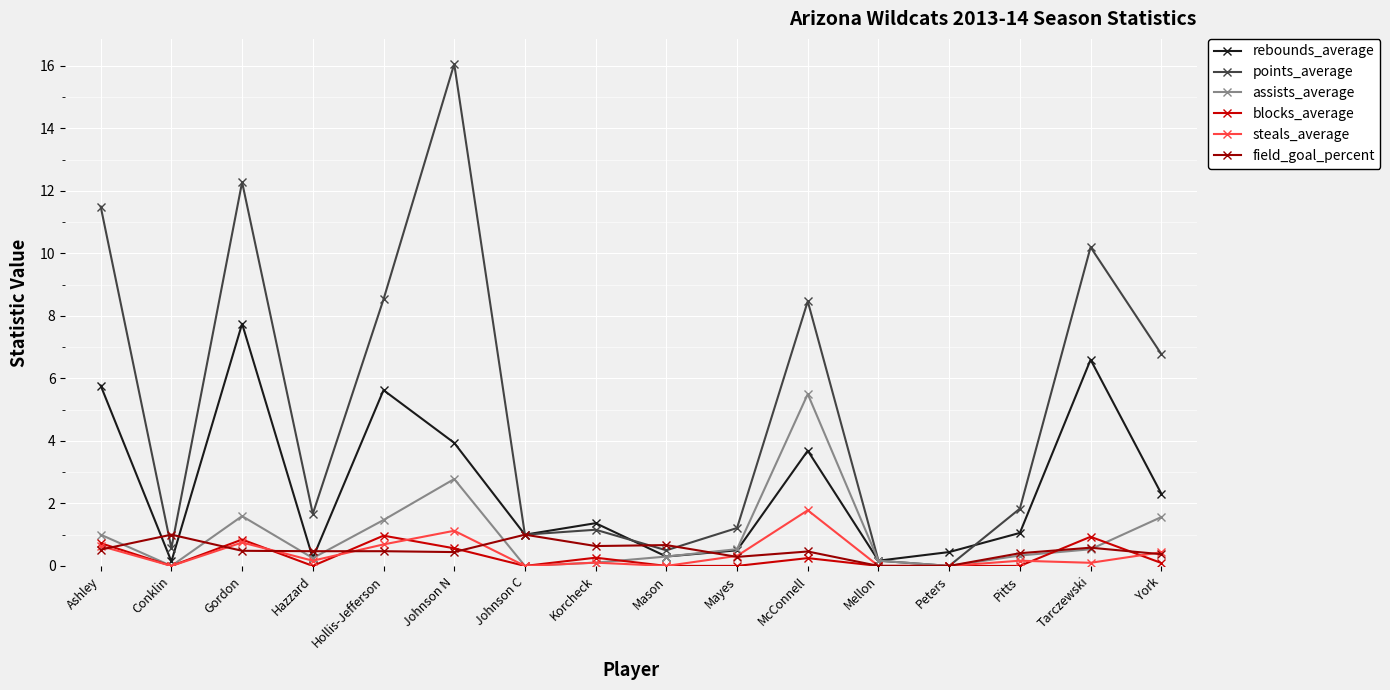

What position from the left is Gordon?

3